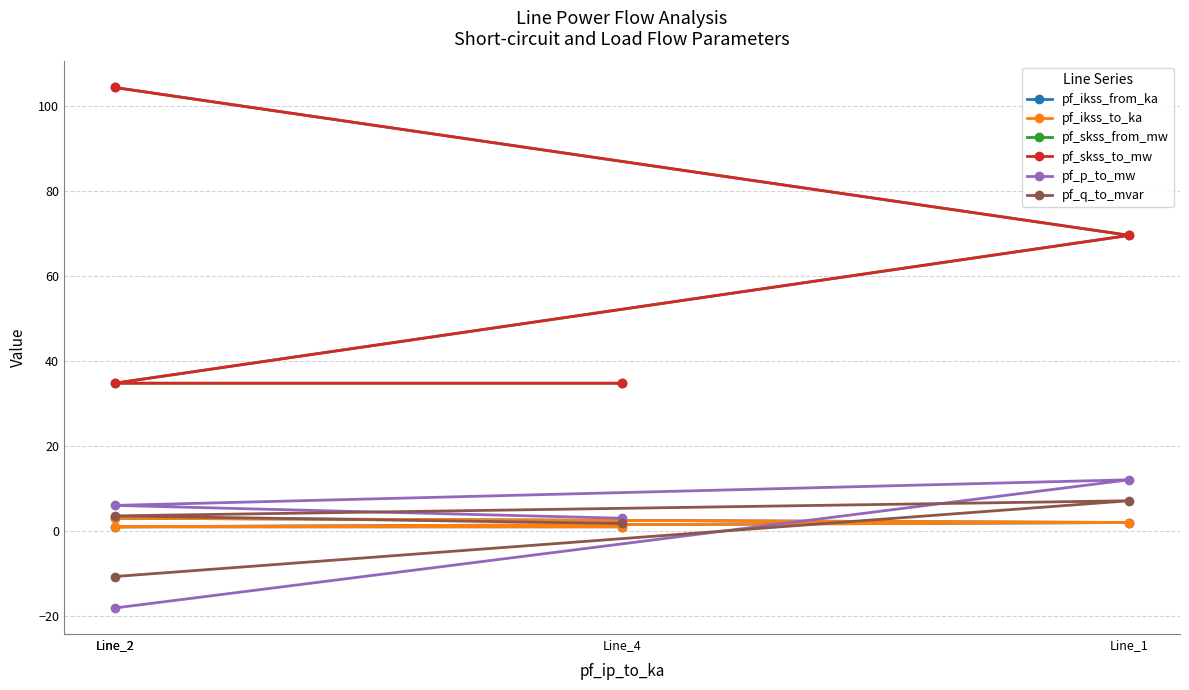

Which series changed the most between Line_2 and Line_4?

pf_skss_from_mw